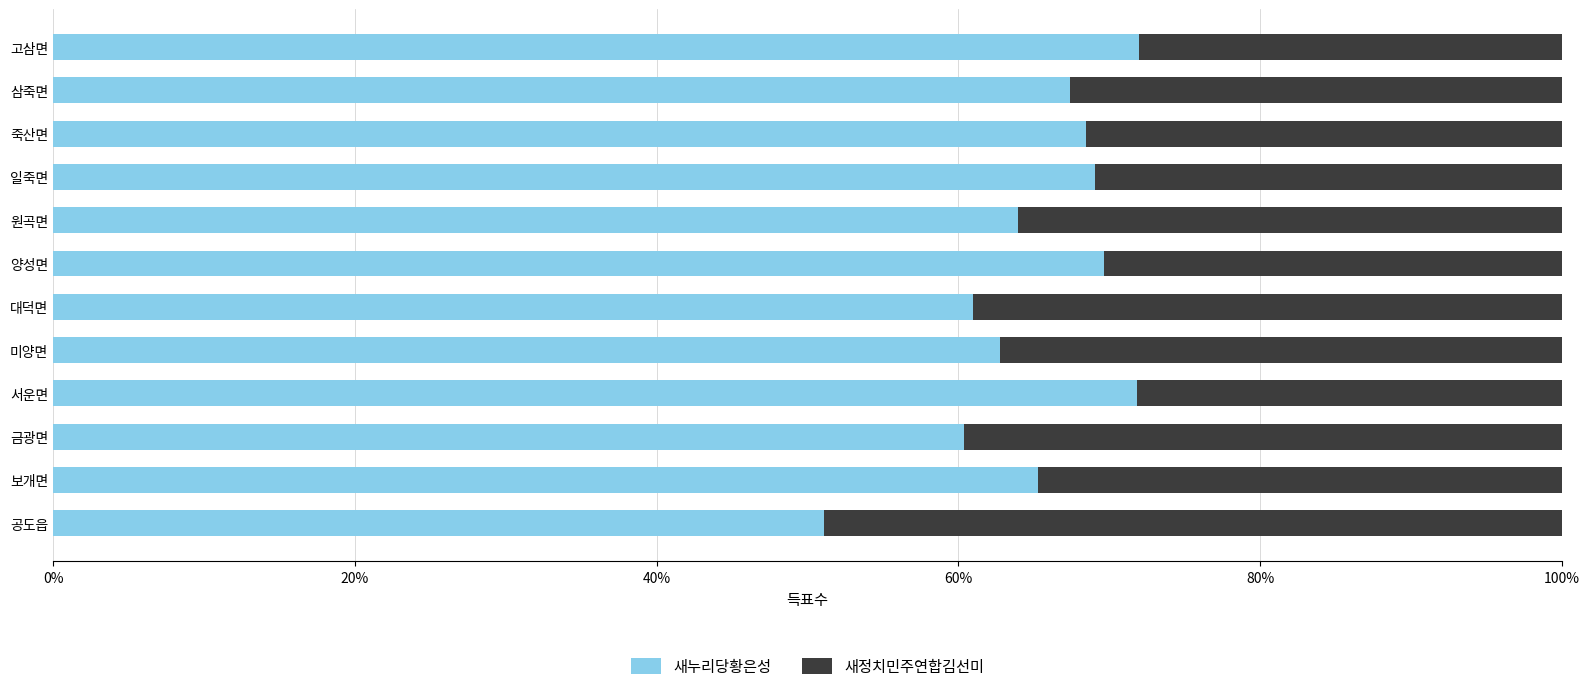

What are all the series names shown in the legend?

새누리당황은성, 새정치민주연합김선미